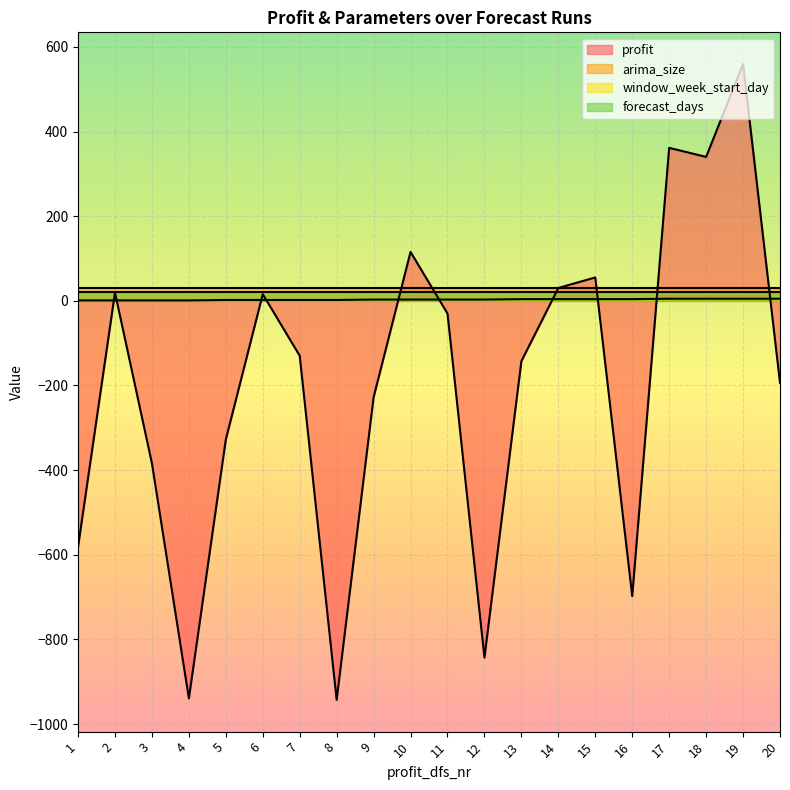

True or false: profit has more than 2 points higher than both neighbors.

True